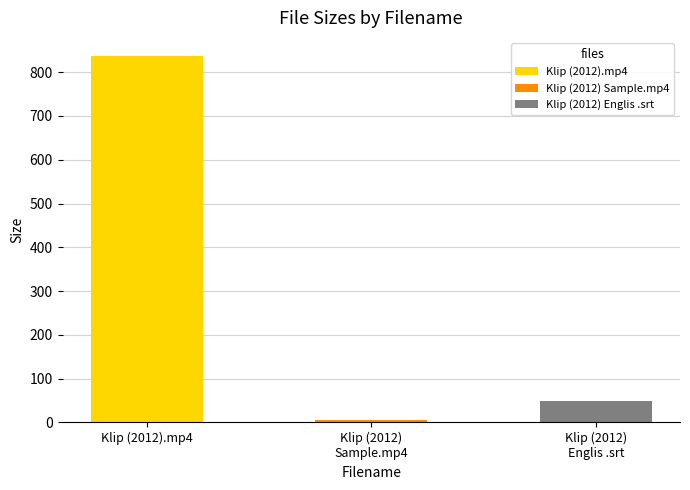

Rank the categories by value from highest to lowest.

Klip (2012).mp4, Klip (2012) Englis .srt, Klip (2012) Sample.mp4